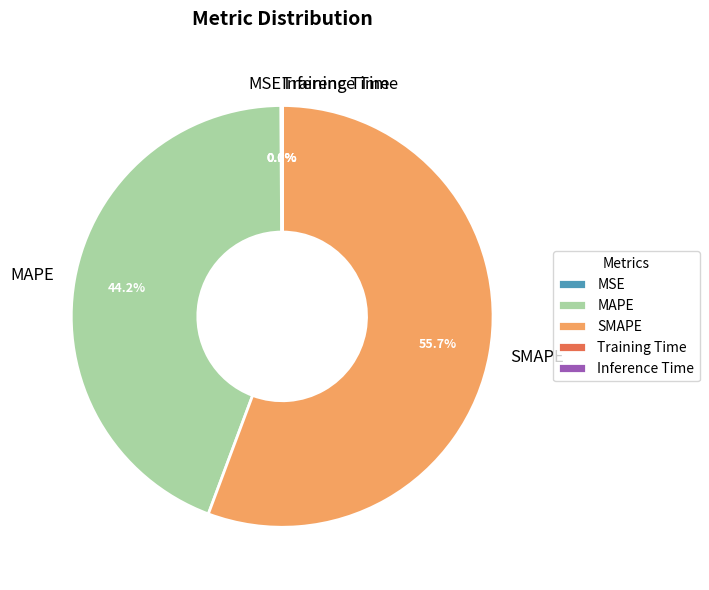

Approximately how many times larger is the value at SMAPE compared to MAPE?

1.3